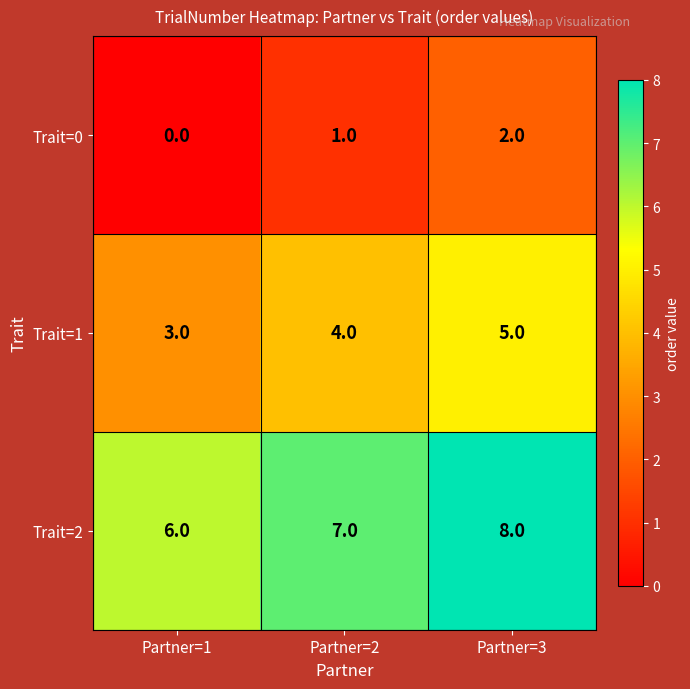

What is the spread (max minus min) of values at Partner=3?

6